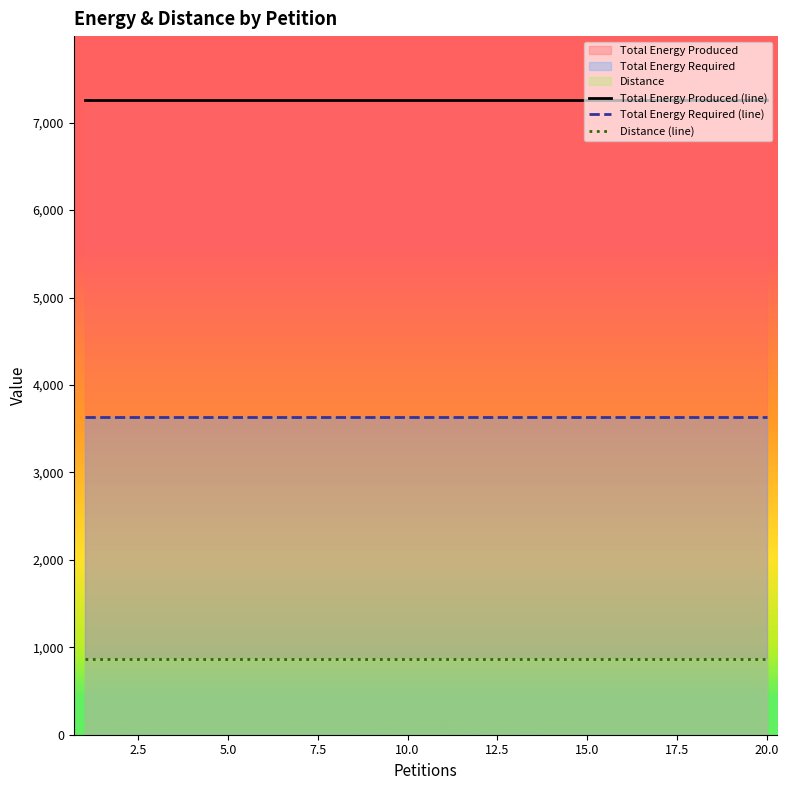

Which series has the largest total across all categories?

Total Energy Produced (line)